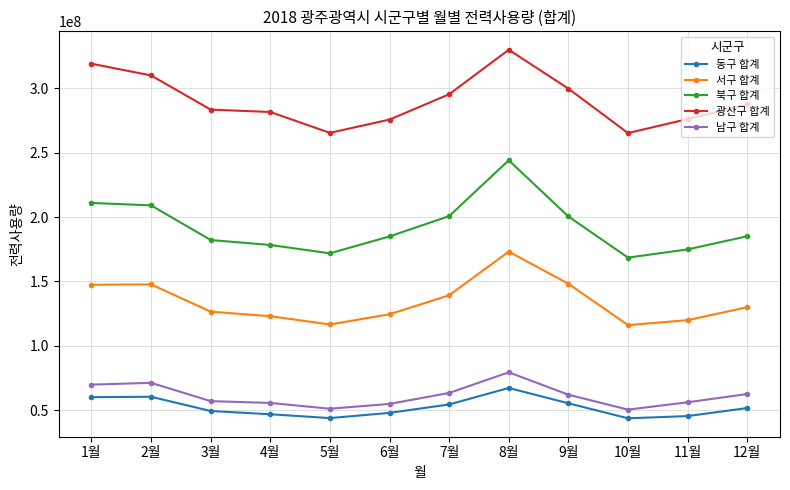

What is the minimum value for 서구 합계?

116146868